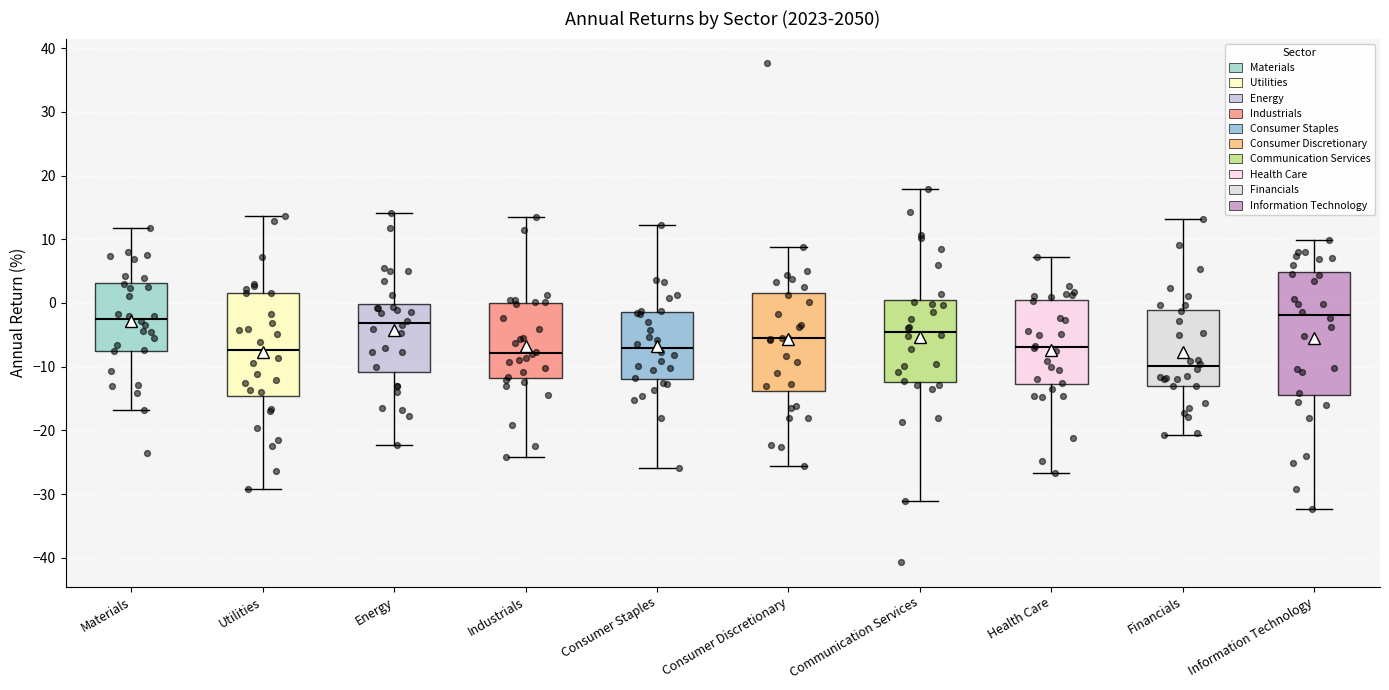

Where does the median line of the box for Industrials sit on the y-axis? The values are not printed on the chart, so give them approximately, as read against the axis.

-8